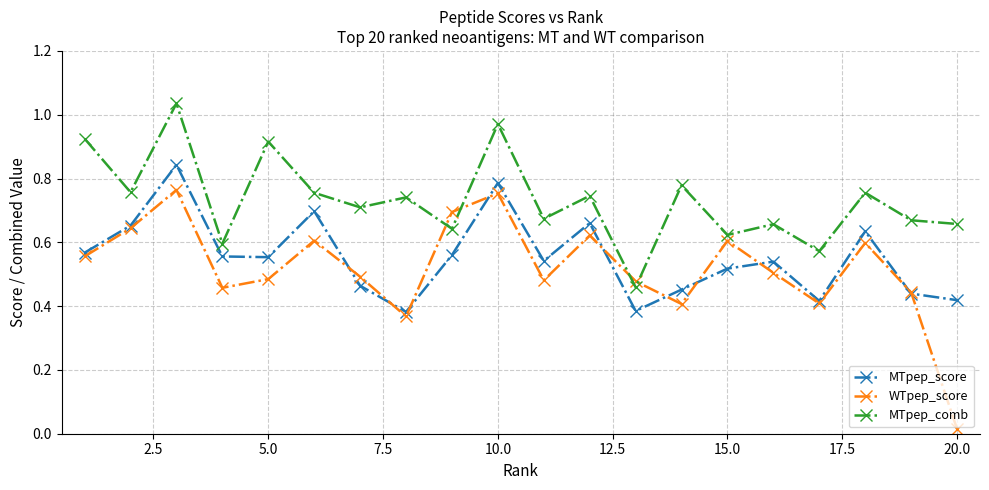

List the series in order of their overall mean, lowest first.

WTpep_score, MTpep_score, MTpep_comb